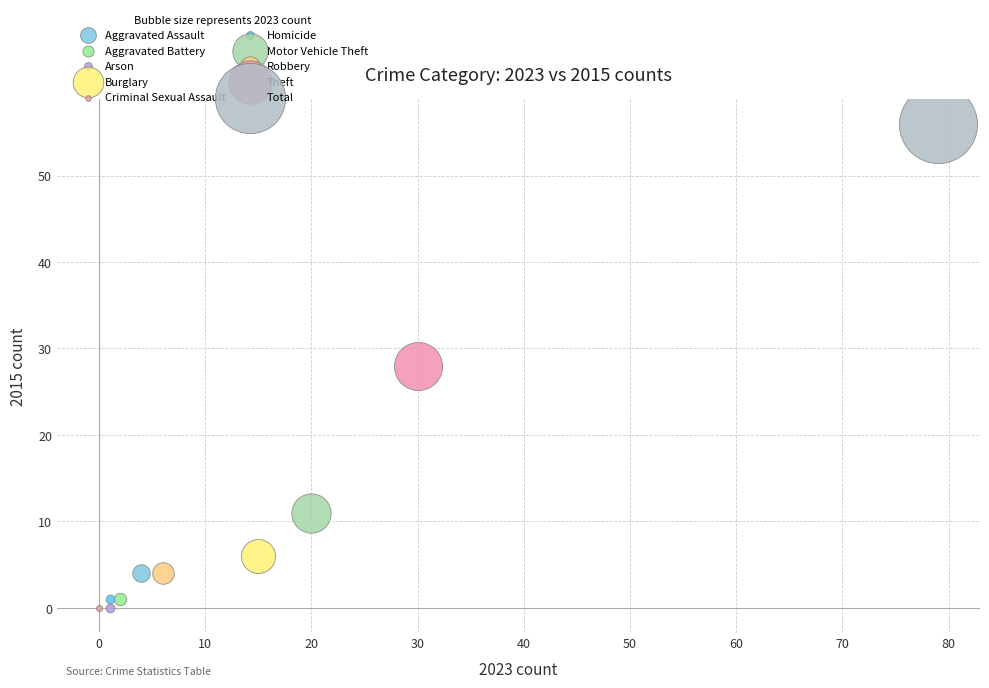

Which series reaches the maximum Y coordinate?

Total